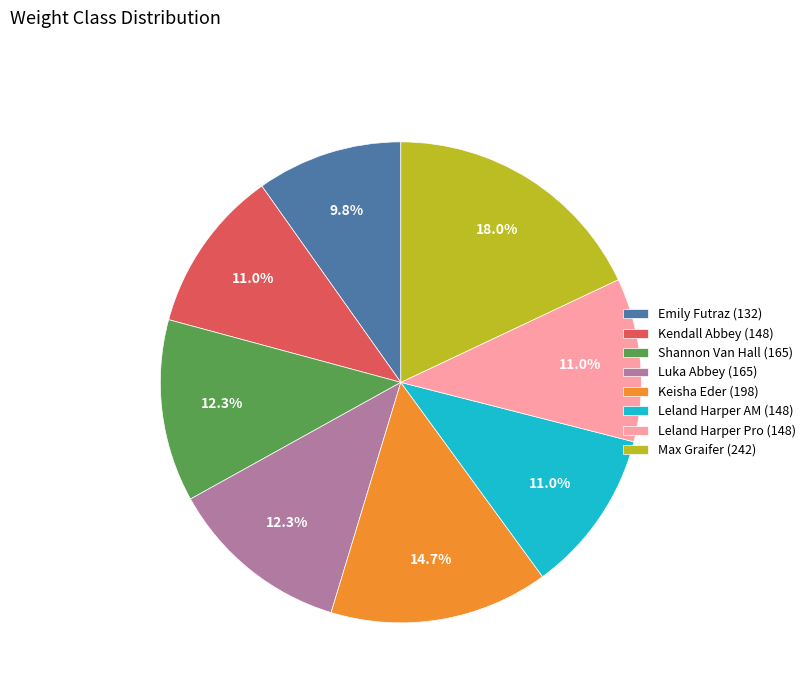

What is the total percentage of Leland Harper Pro (148) and Keisha Eder (198)?

25.7%